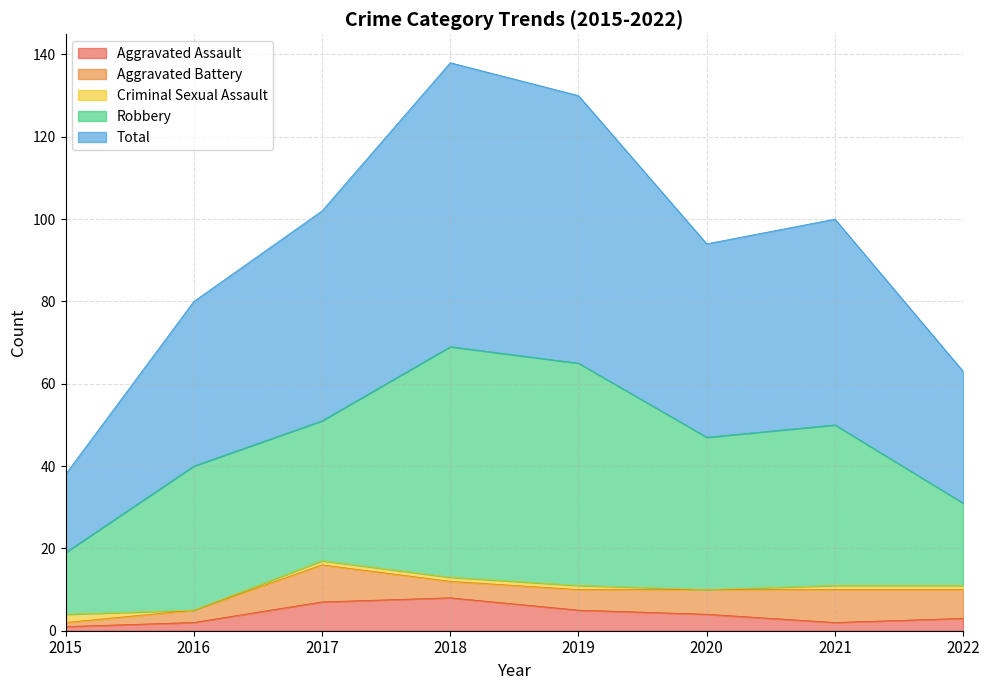

True or false: Criminal Sexual Assault and Robbery intersect in this chart.

False